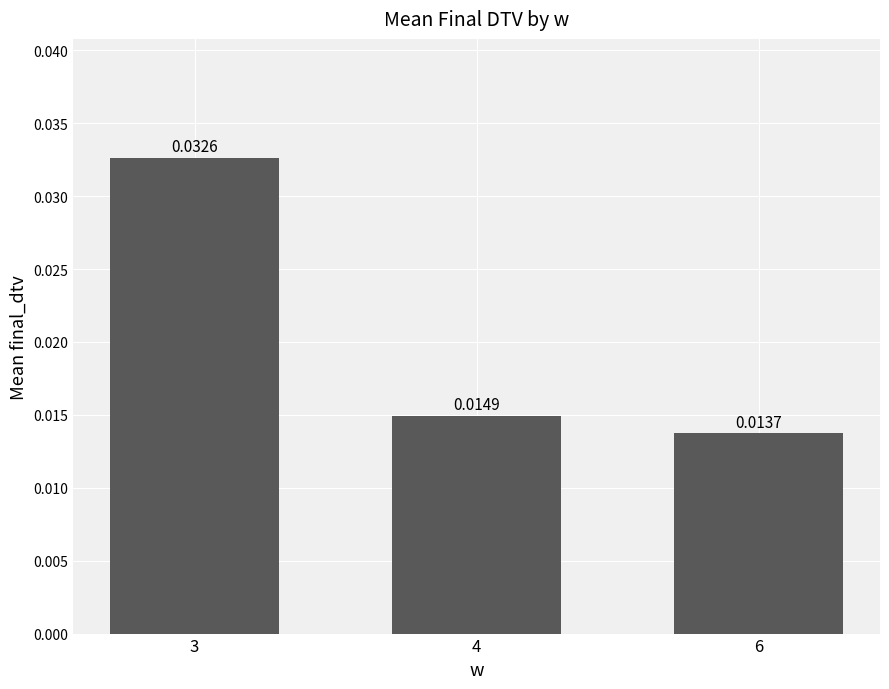

Rank the categories by value from highest to lowest.

3, 4, 6